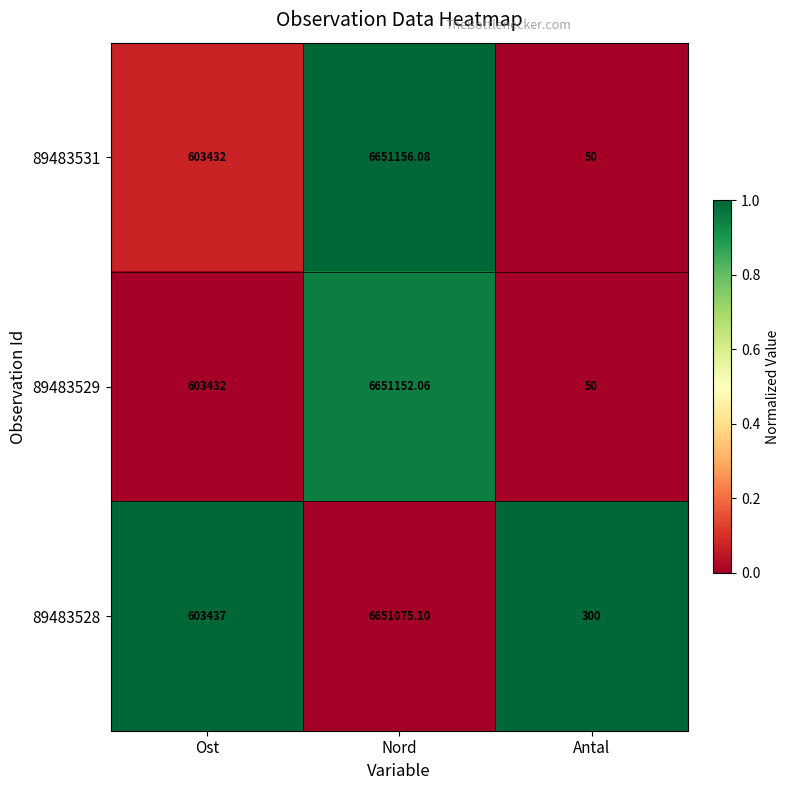

Is the value of 89483528 at Ost greater than the value of 89483531 at Antal?

Yes